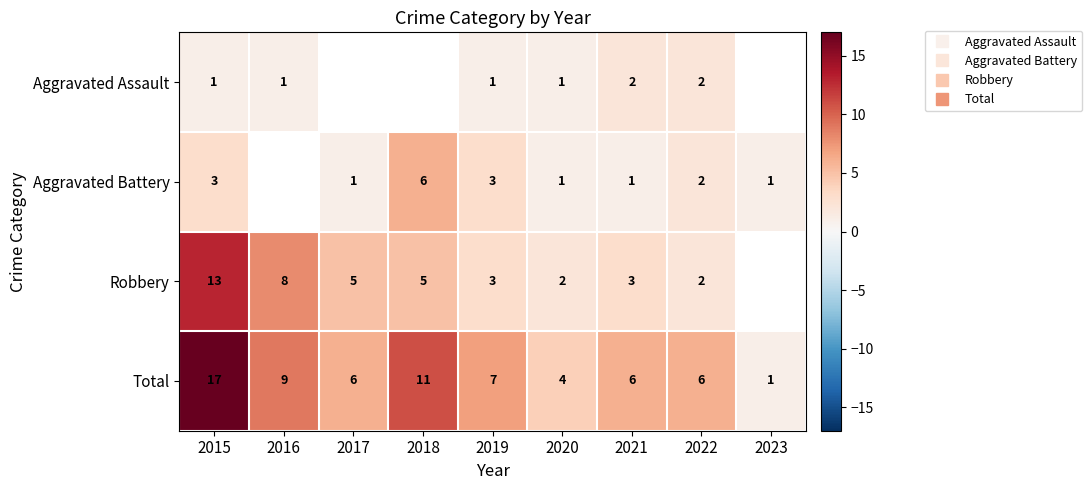

What is the difference between the maximum and minimum values in the Aggravated Assault series?

1.0